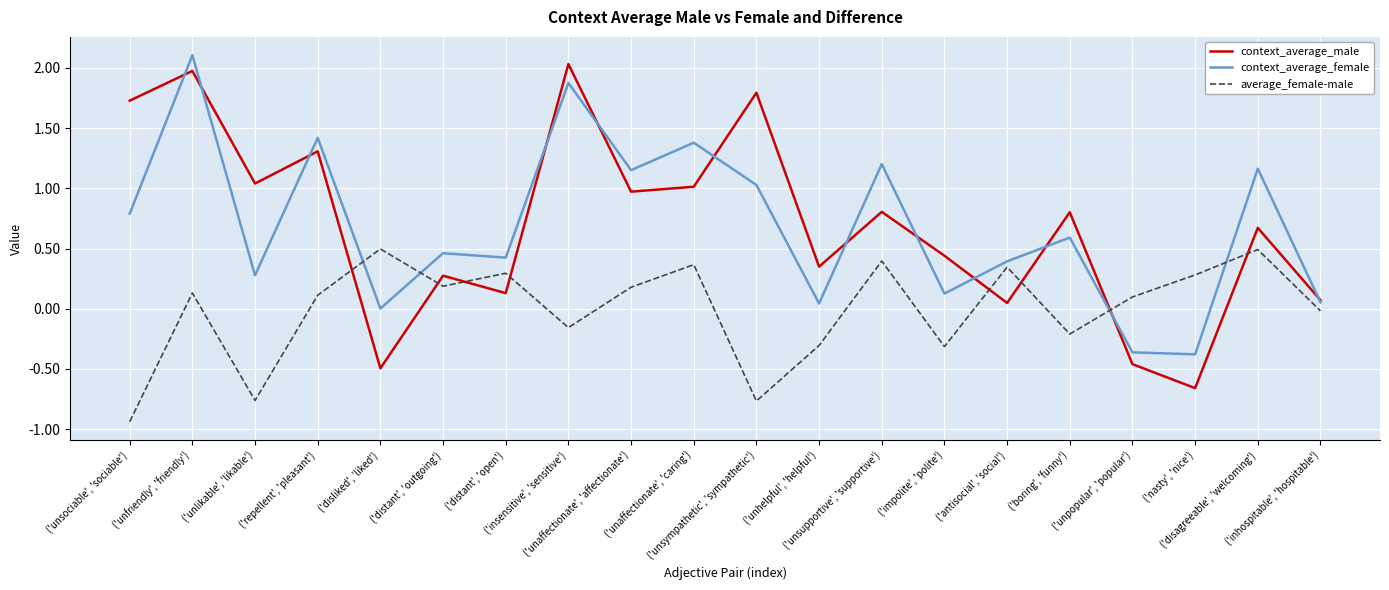

What is the difference between the context_average_male values at ('inhospitable', 'hospitable') and ('unaffectionate', 'affectionate')?

0.9